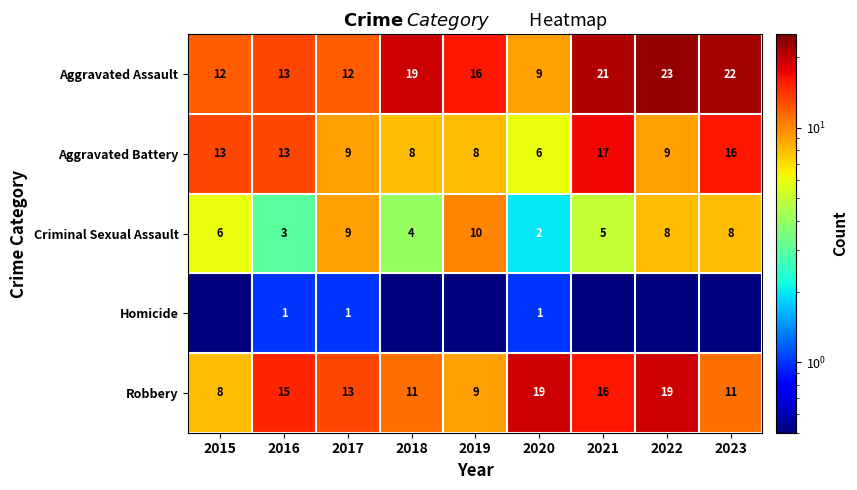

Which series changed the most between 2016 and 2020?

Aggravated Battery